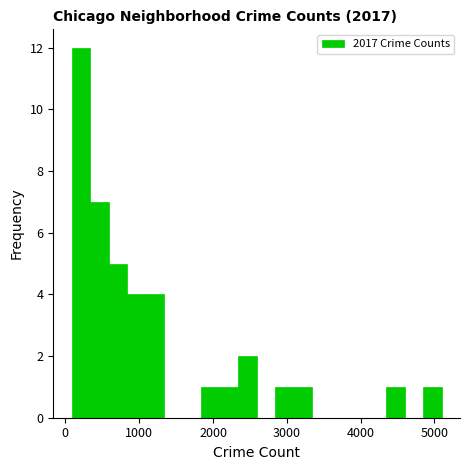

Read against the x-axis, roughly where is the centre of the tallest bar?

200